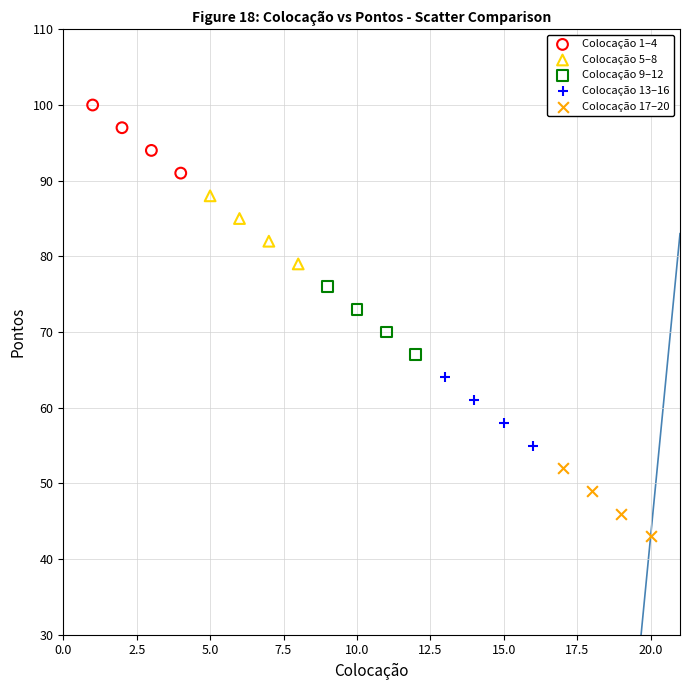

What are all the series names shown in the legend?

Colocação 1–4, Colocação 5–8, Colocação 9–12, Colocação 13–16, Colocação 17–20